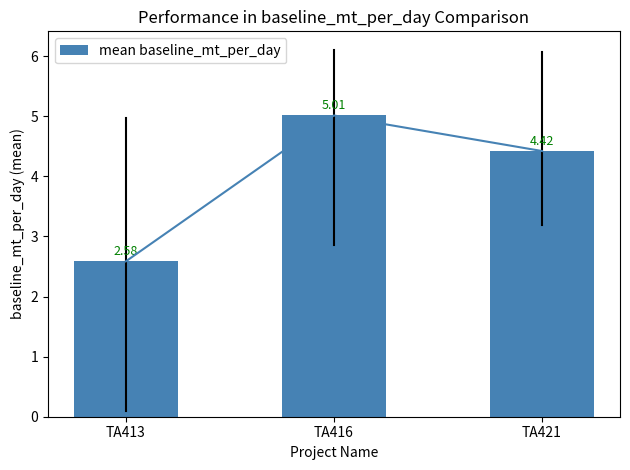

True or false: the data shows 2.6 at TA413.

True